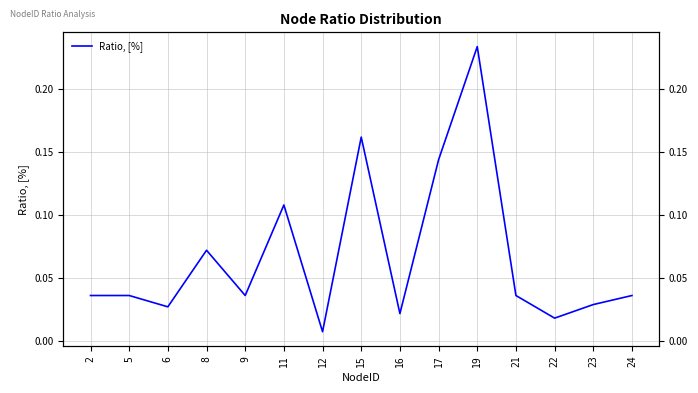

Between 2 and 24, which is larger?

2